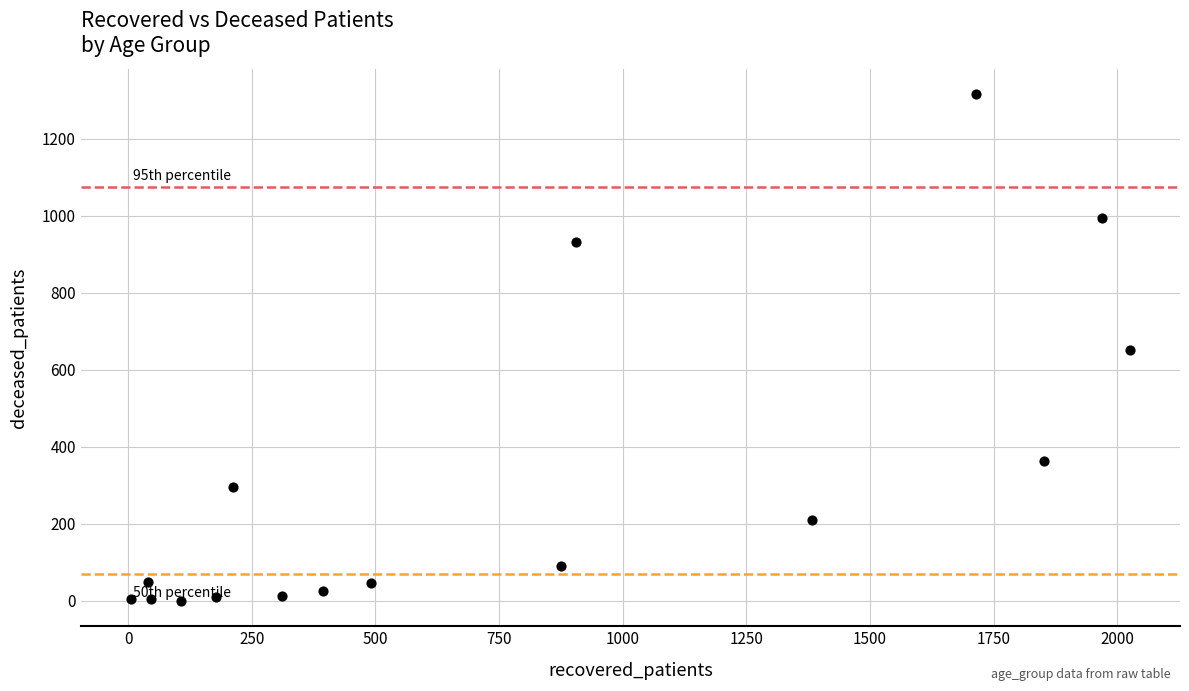

What is the range of Y values (max minus min)?

1315